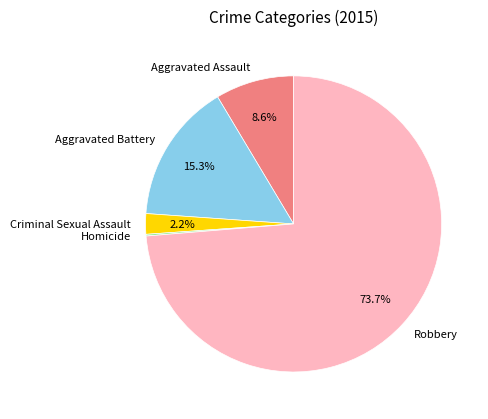

What is the majority slice?

Robbery